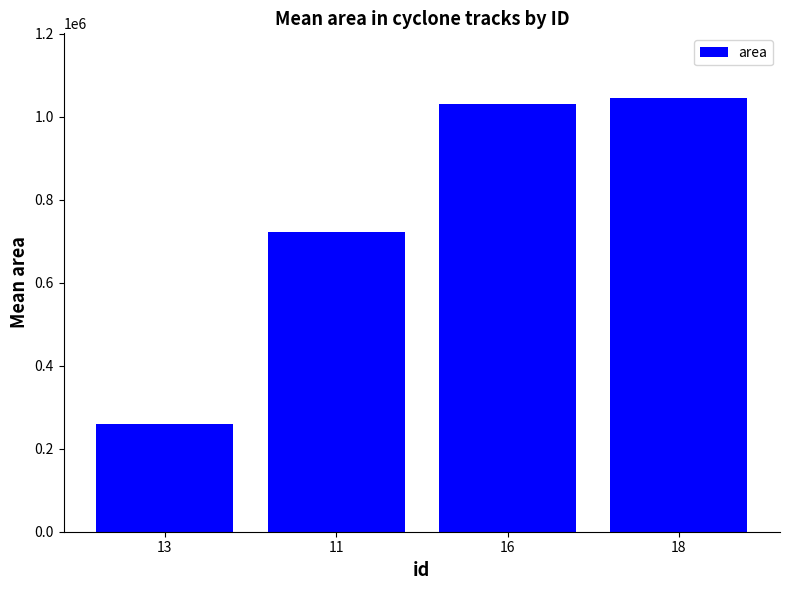

Count the number of values greater than 1030208.

2